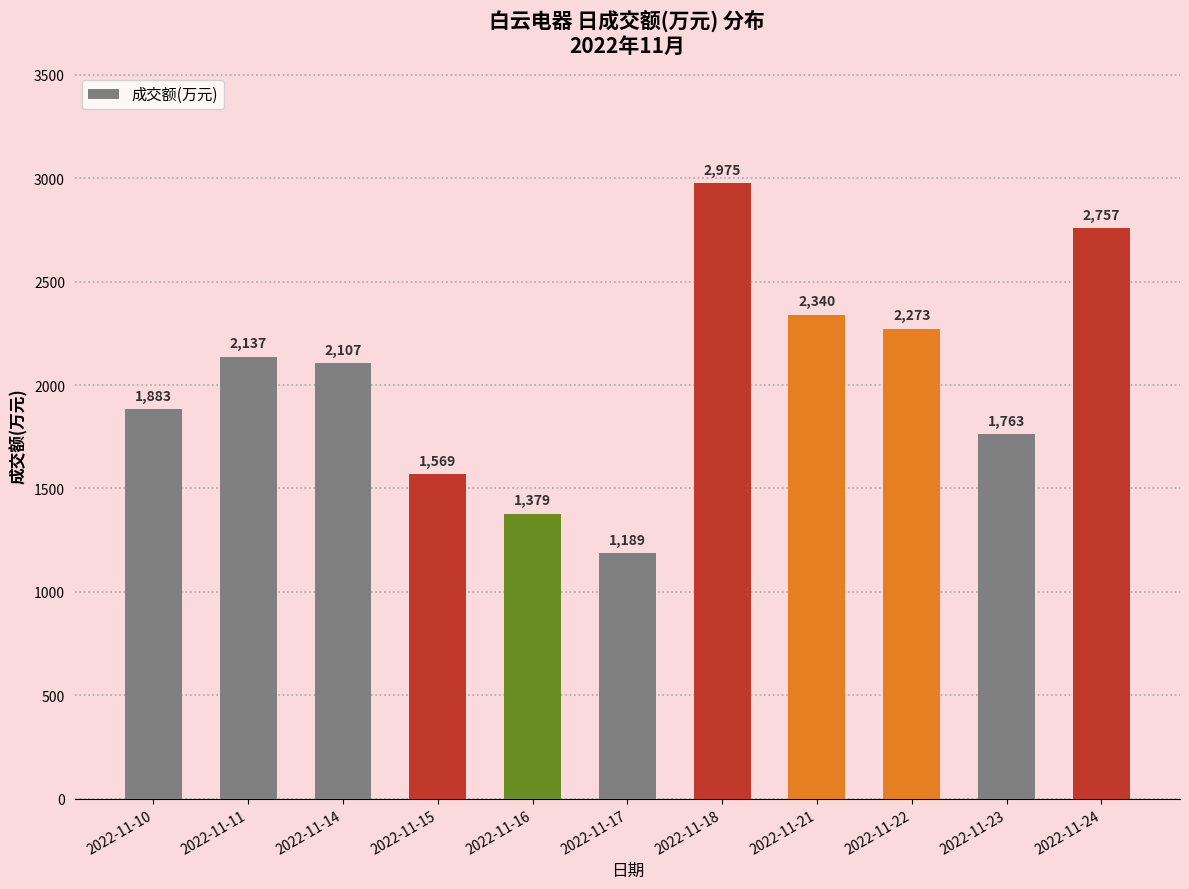

Reading left to right, extract all data points from this chart.

2022-11-10=1883	2022-11-11=2137	2022-11-14=2107	2022-11-15=1569	2022-11-16=1379	2022-11-17=1189	2022-11-18=2975	2022-11-21=2340	2022-11-22=2273	2022-11-23=1763	2022-11-24=2757